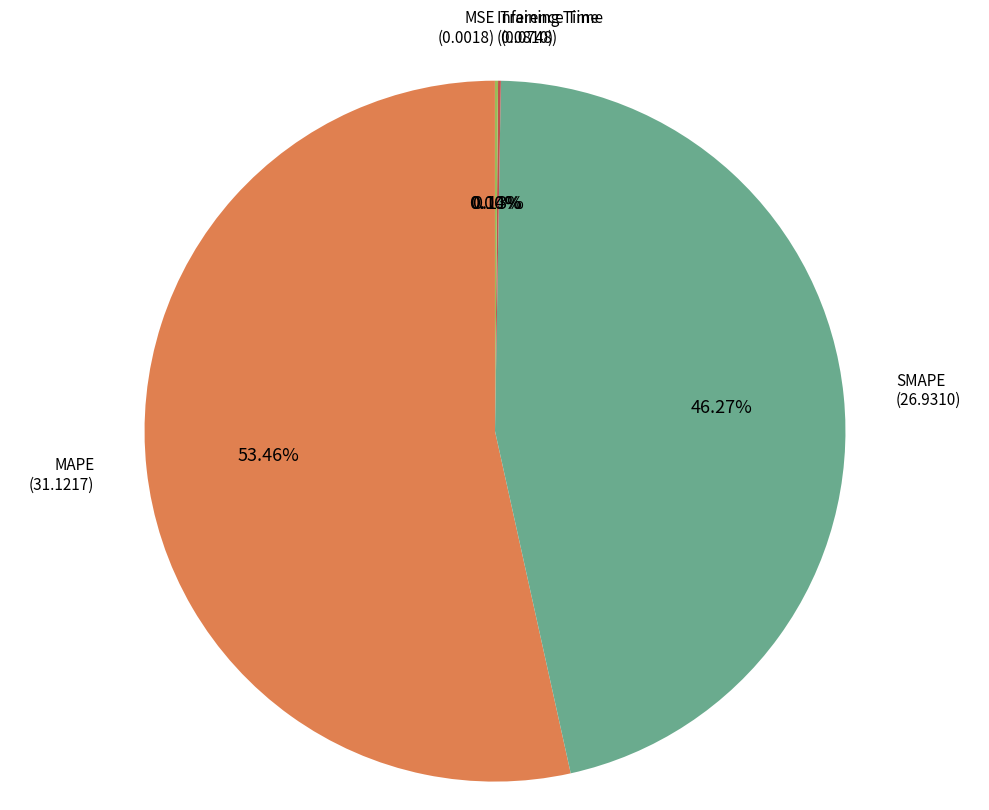

Is there a majority slice in this chart?

Yes